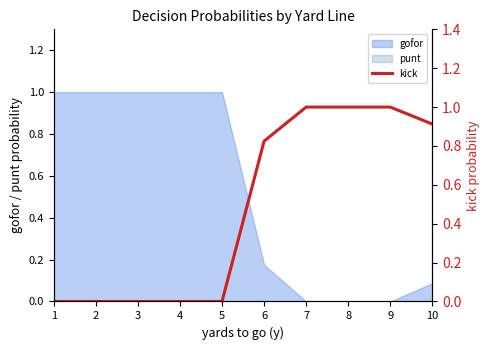

Which label corresponds to the smallest value in the chart?

1